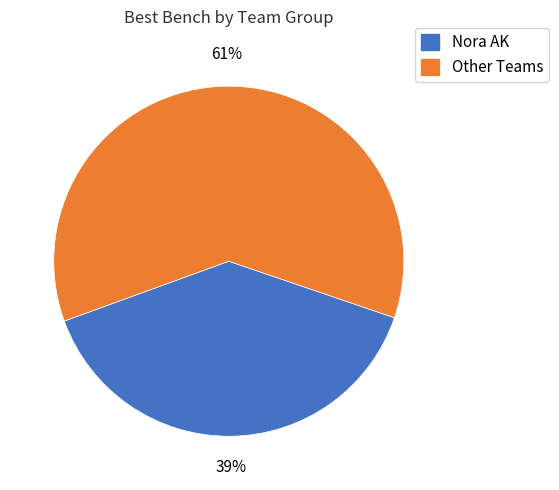

Is there any slice that represents more than half of the pie?

Yes